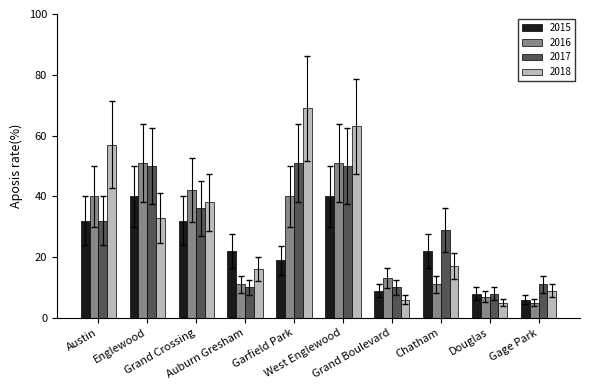

What is the maximum value shown in the chart?

69